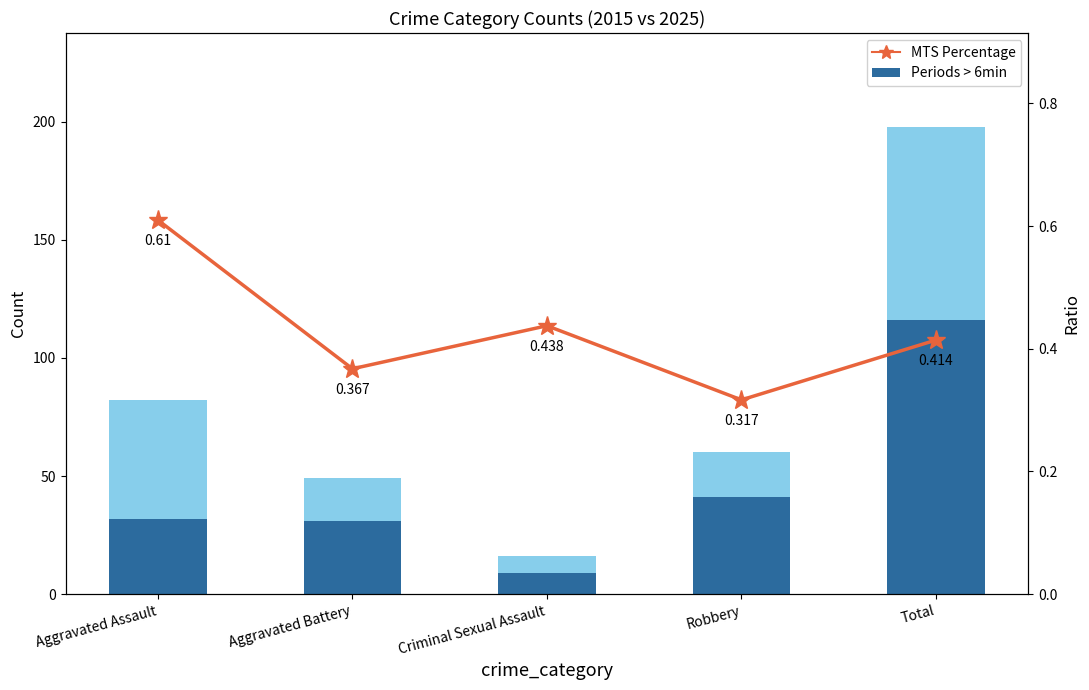

What is the value of the MTS Percentage bar at the 5th from the left?

0.4